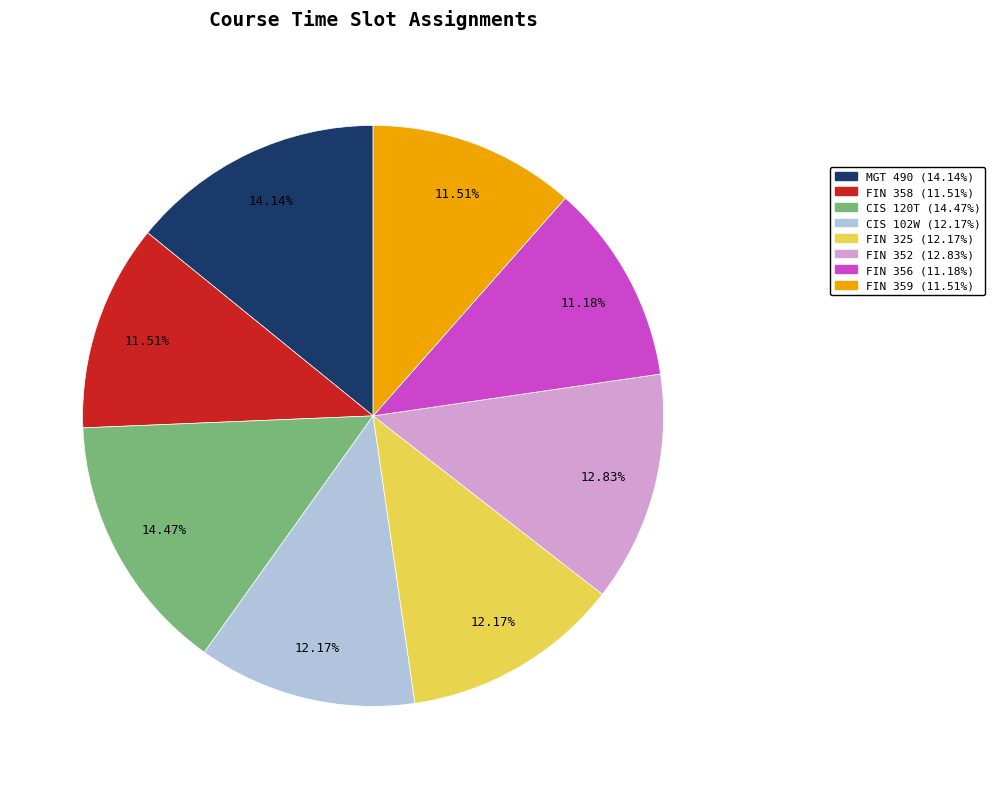

What is the ratio of the value at FIN 356 to the value at CIS 120T?

0.8